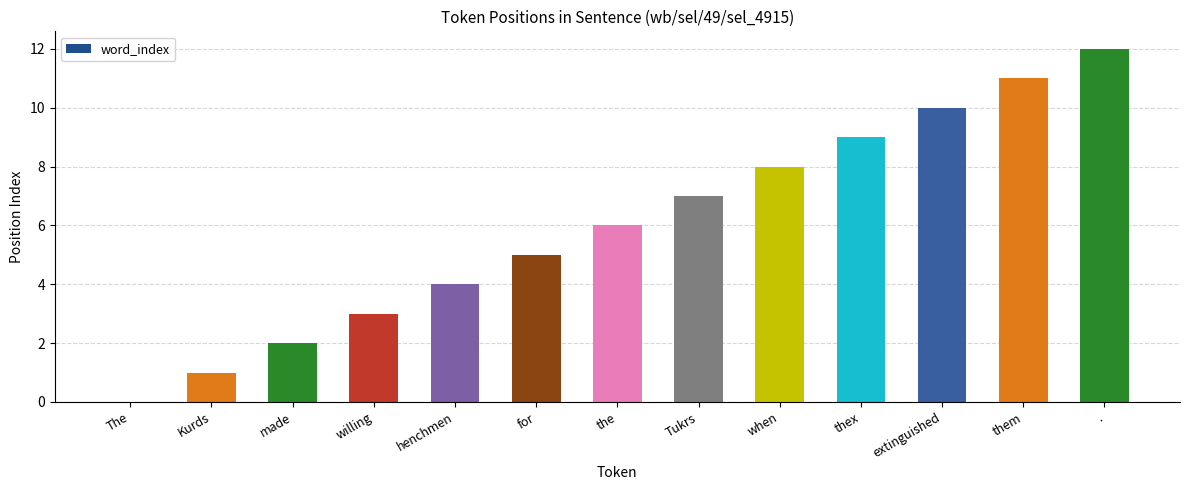

True or false: the data shows 4 at henchmen.

True